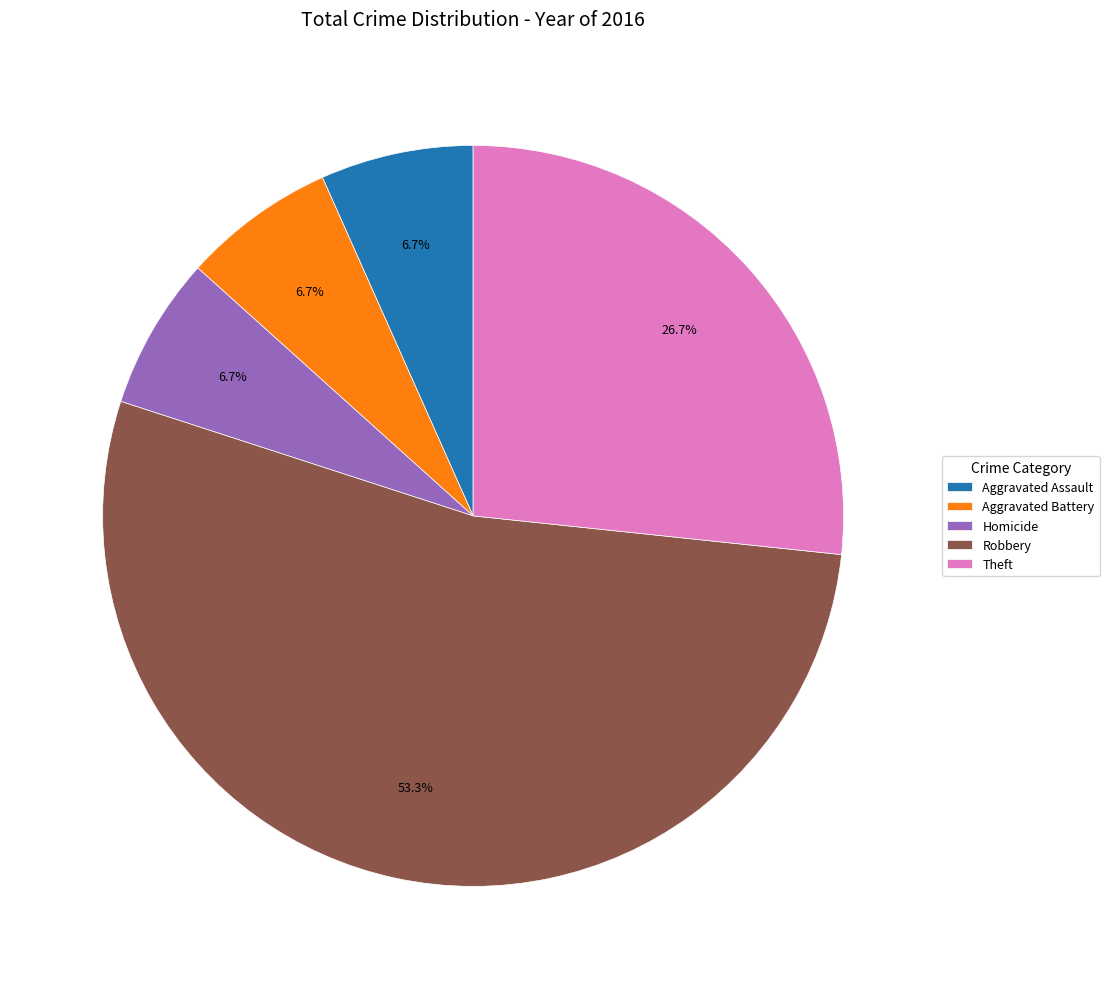

What is the majority slice?

Robbery